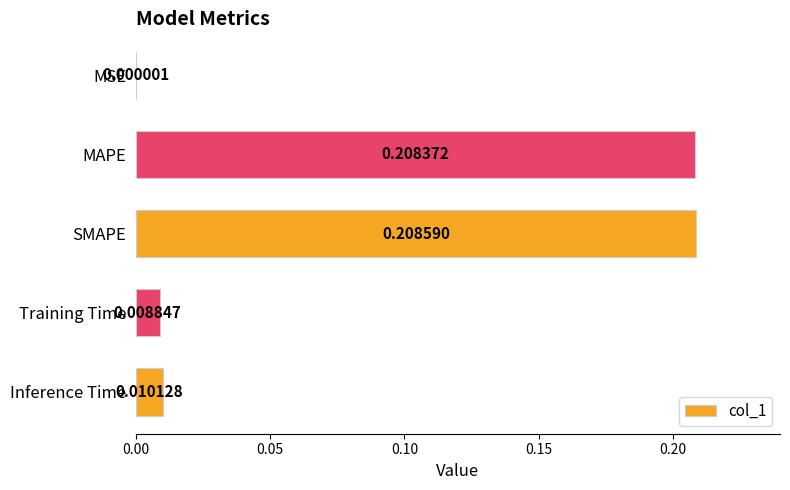

What is the average value?

0.1